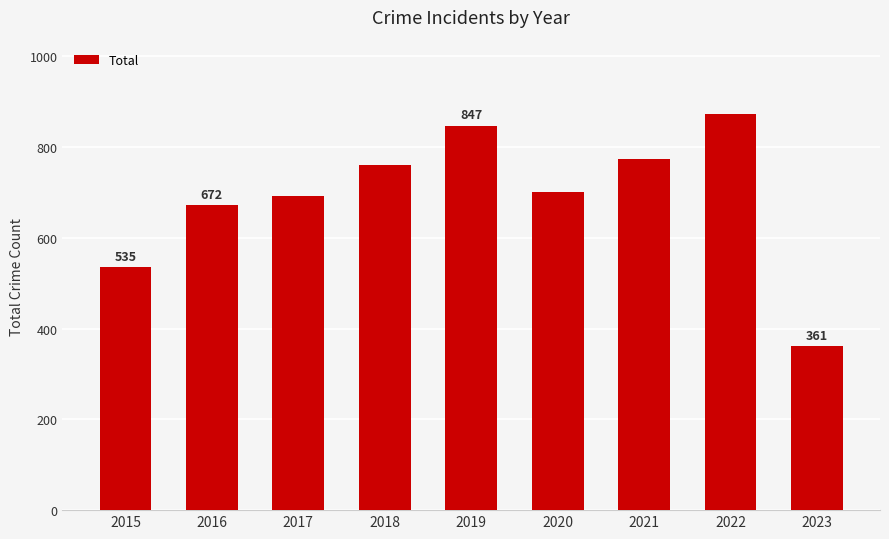

Count the number of categories in the chart.

9